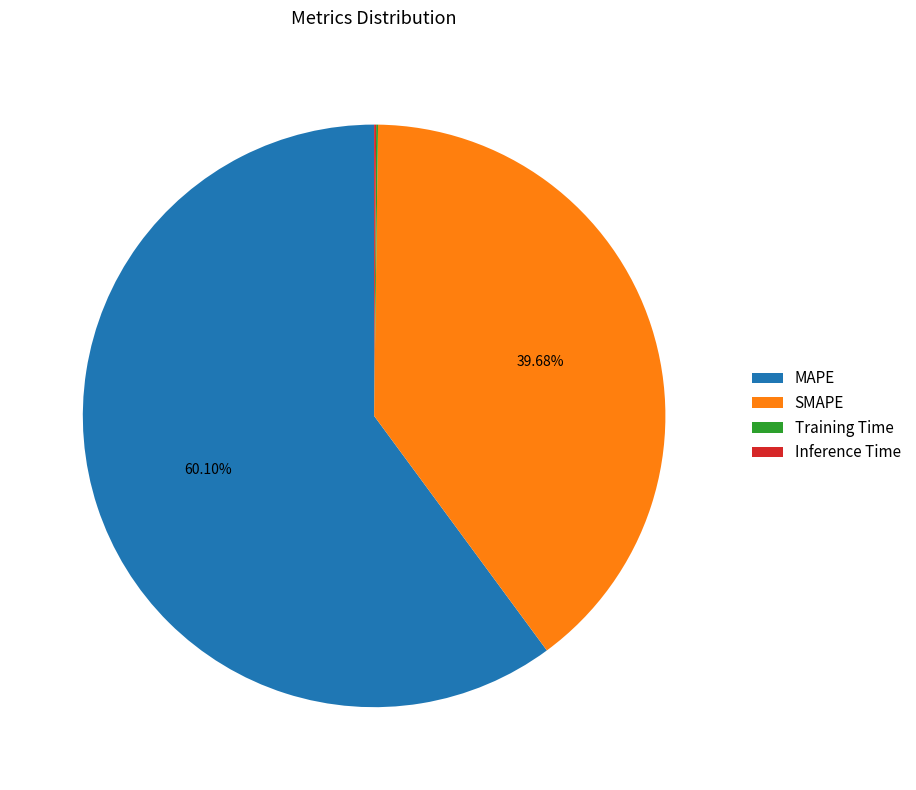

The MAPE slice represents 60% of the pie. True or false?

True